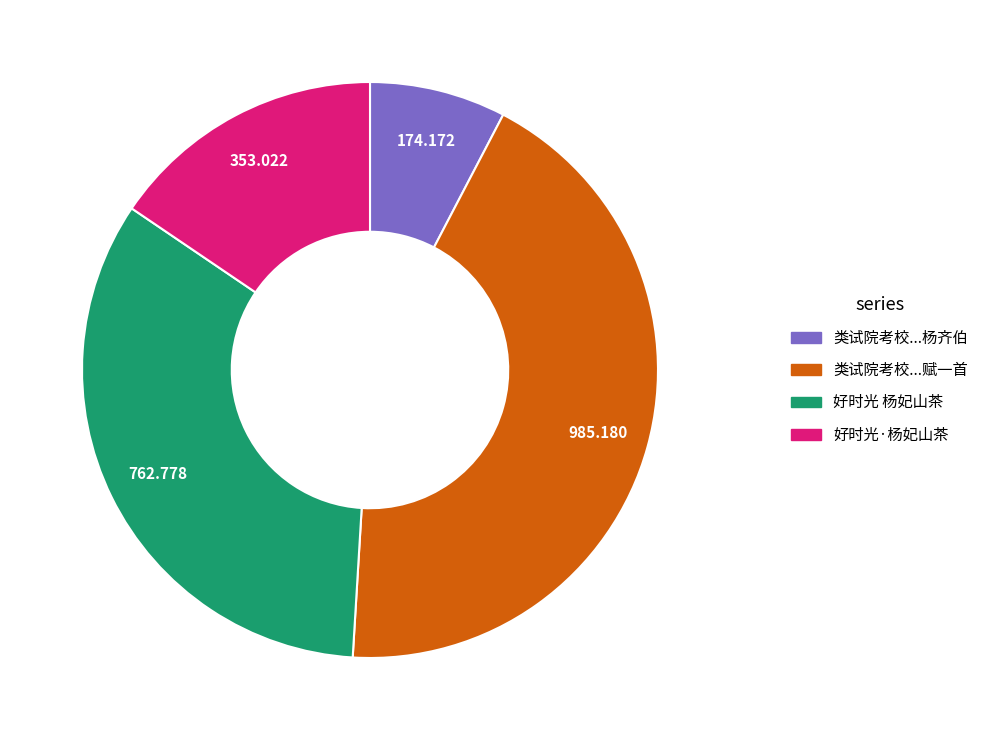

Is 好时光 杨妃山茶 the majority of the pie?

No